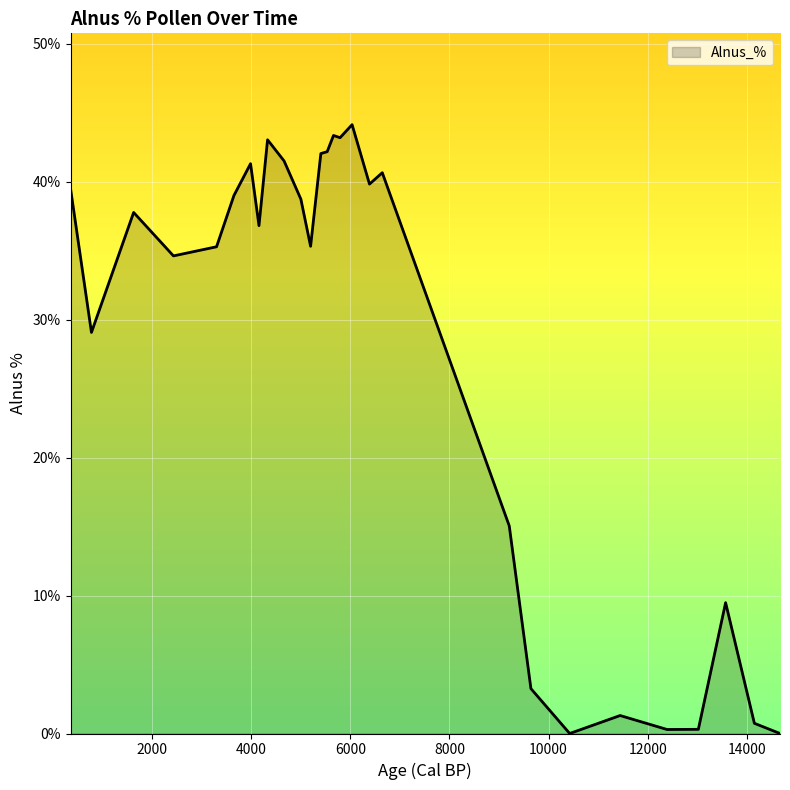

What is the greatest value displayed?

0.4